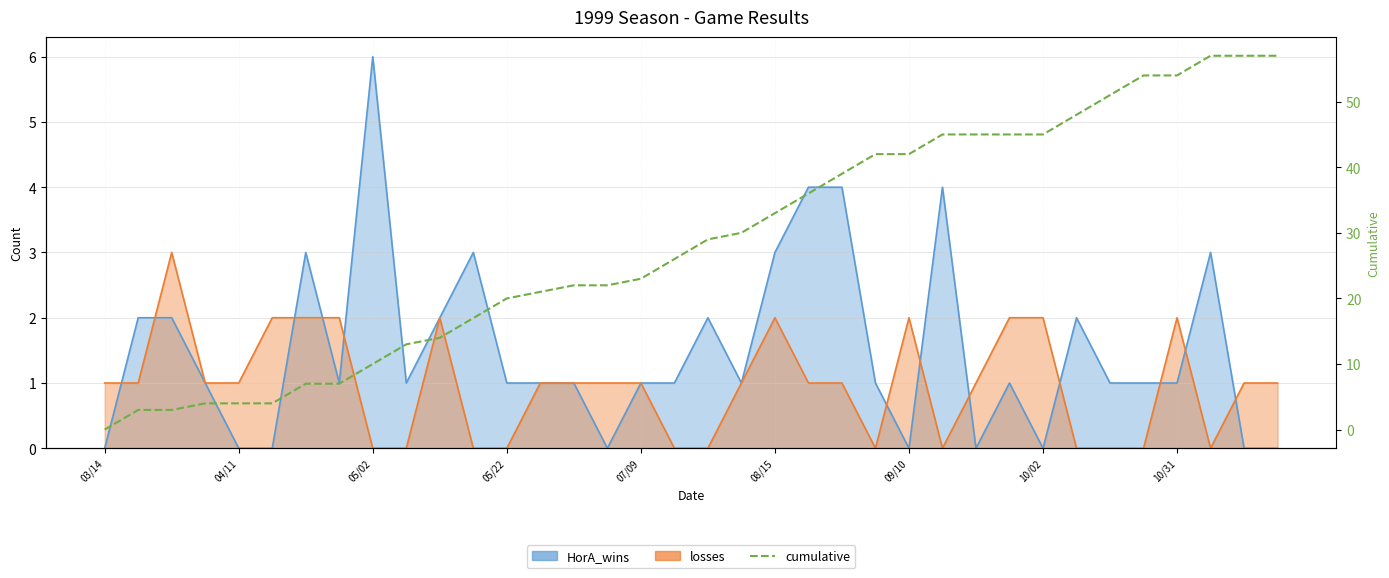

How many data points in losses are less than 1?

12